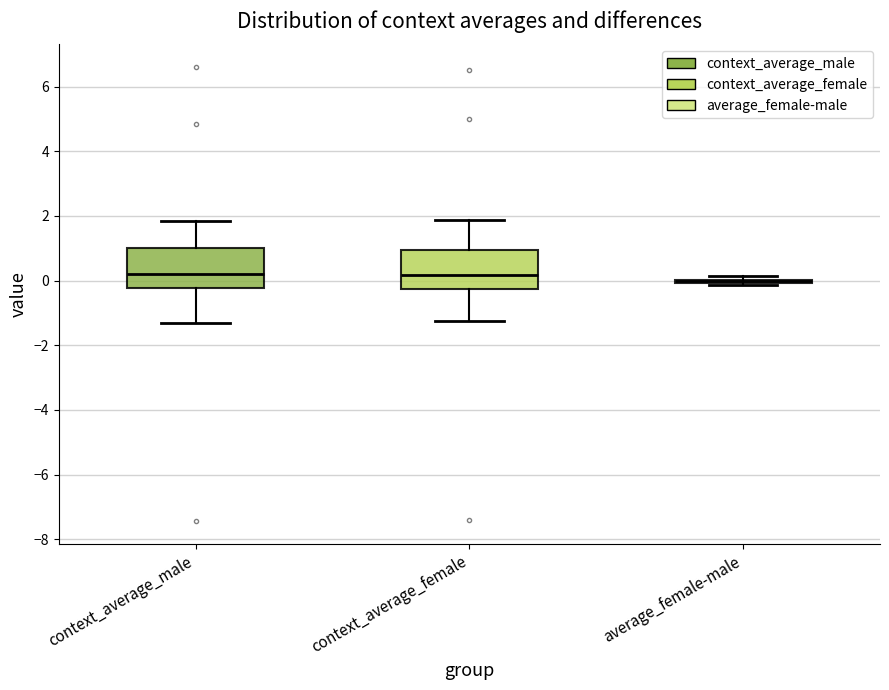

Reading left to right, transcribe this box plot: for each box, give where its median line is, the range the box spans, and where its two whiskers end, as read against the y-axis. The values are not printed on the chart, so give them approximately, as read against the axis.

context_average_male: median 0.2, box -0.2 to 1.0, whiskers -1.4 to 1.8
context_average_female: median 0.2, box -0.2 to 1.0, whiskers -1.2 to 1.8
average_female-male: box collapsed to a line at 0.0, whiskers -0.2 to 0.2